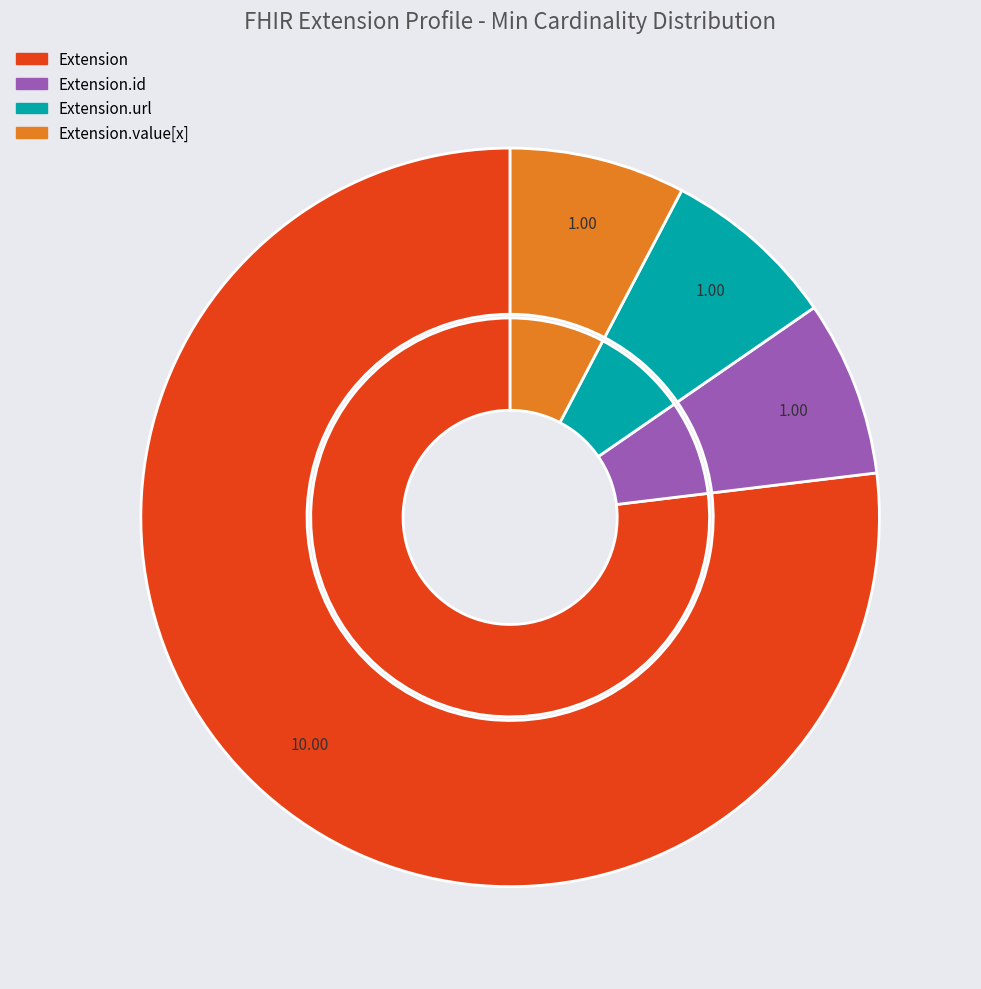

Does Extension.url represent more than half of the total?

Yes